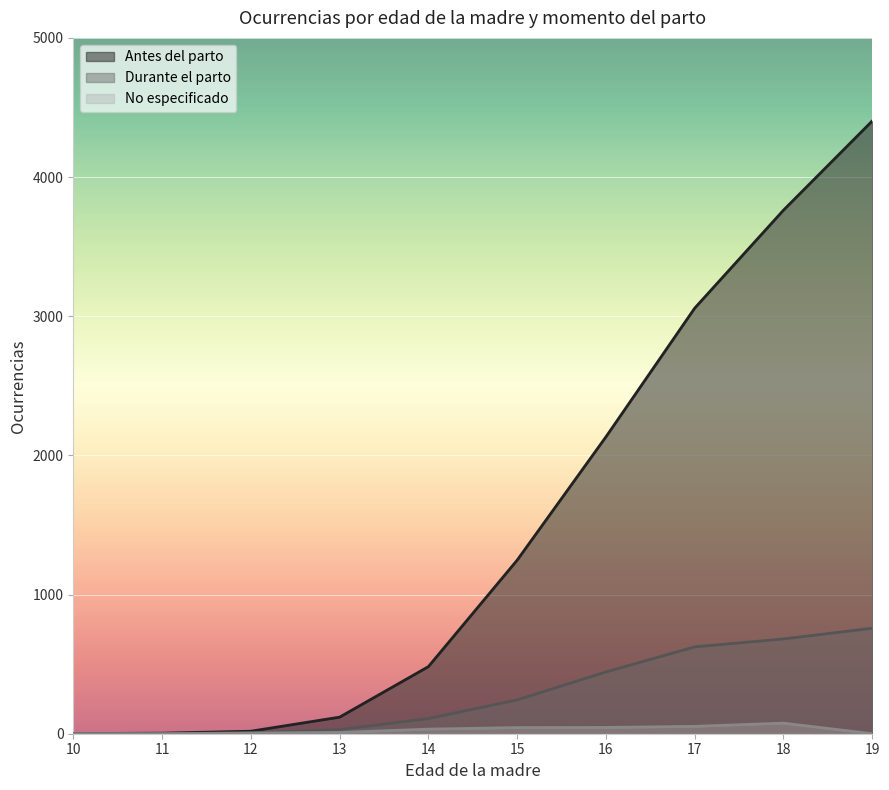

True or false: No especificado has a value of 33 at 14.

True